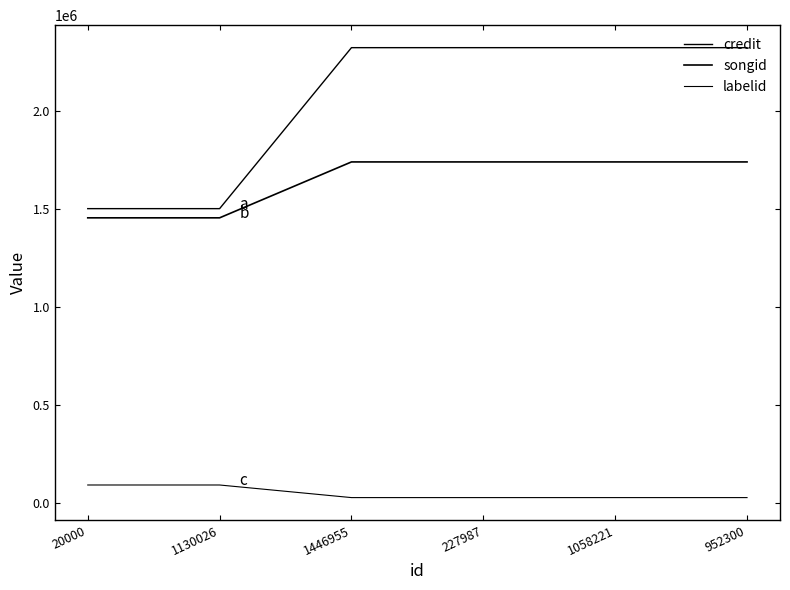

True or false: credit and songid intersect in this chart.

False